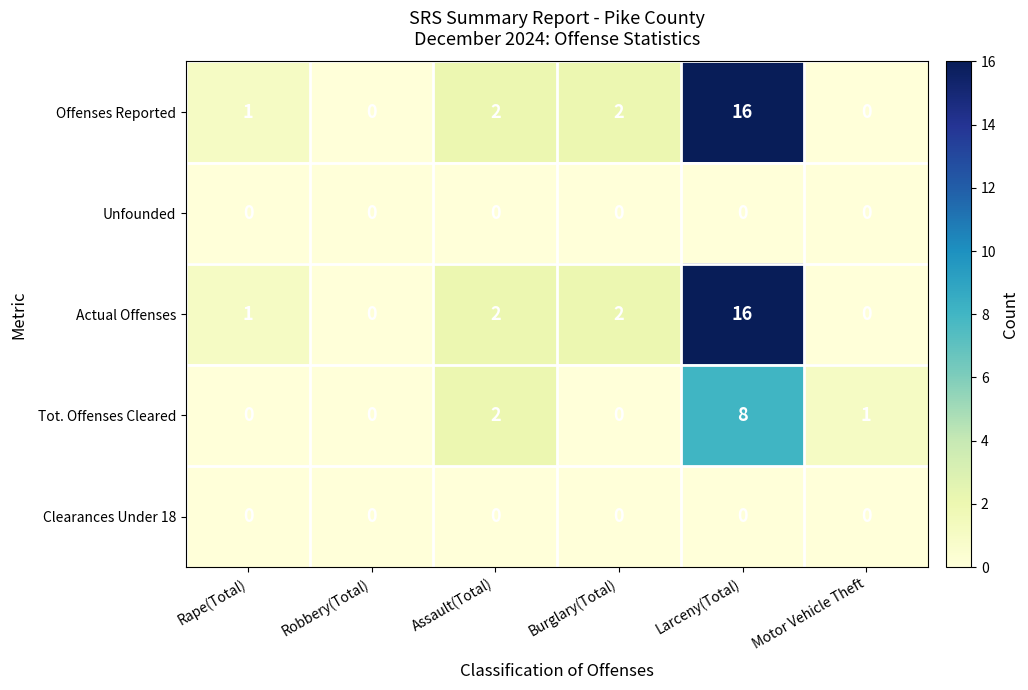

Between Assault(Total) and Burglary(Total), which series saw the biggest shift?

Tot. Offenses Cleared